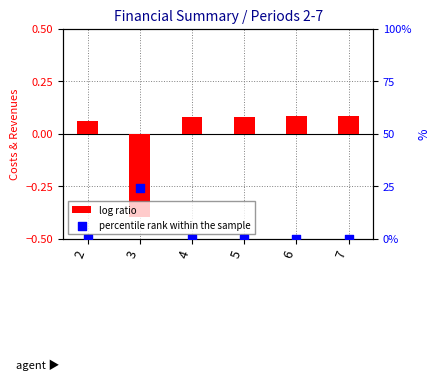

Which series contains the highest Y value?

percentile rank within the sample